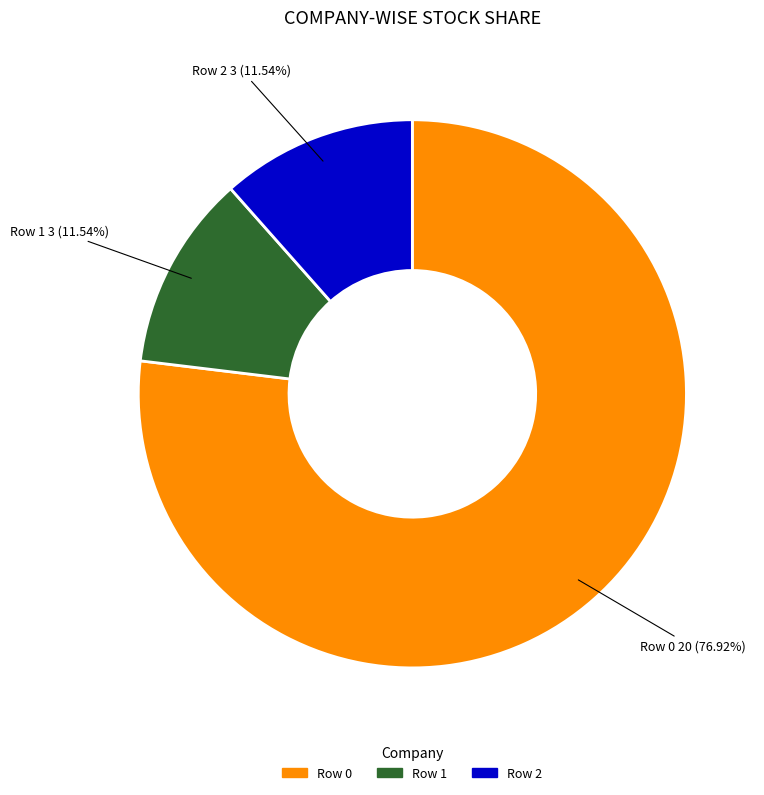

How many slices are in this pie chart?

3